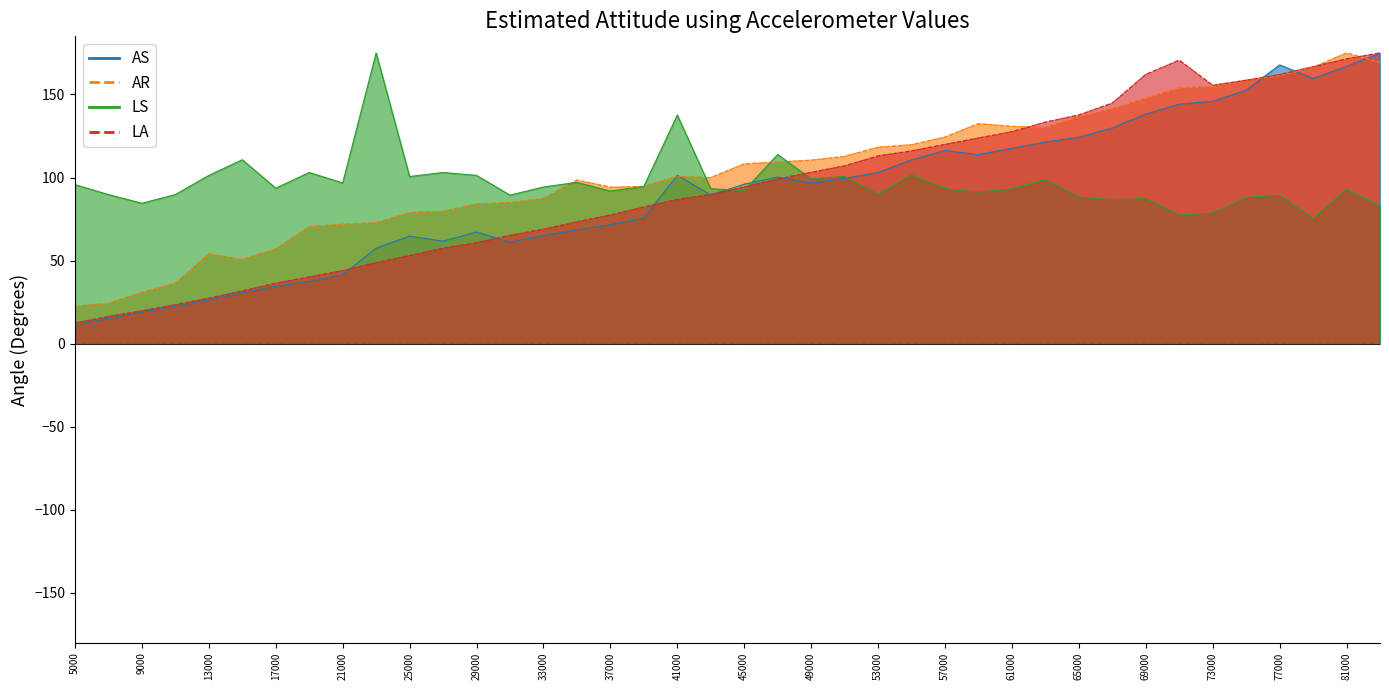

What is the sum of all AS values?

3602.2